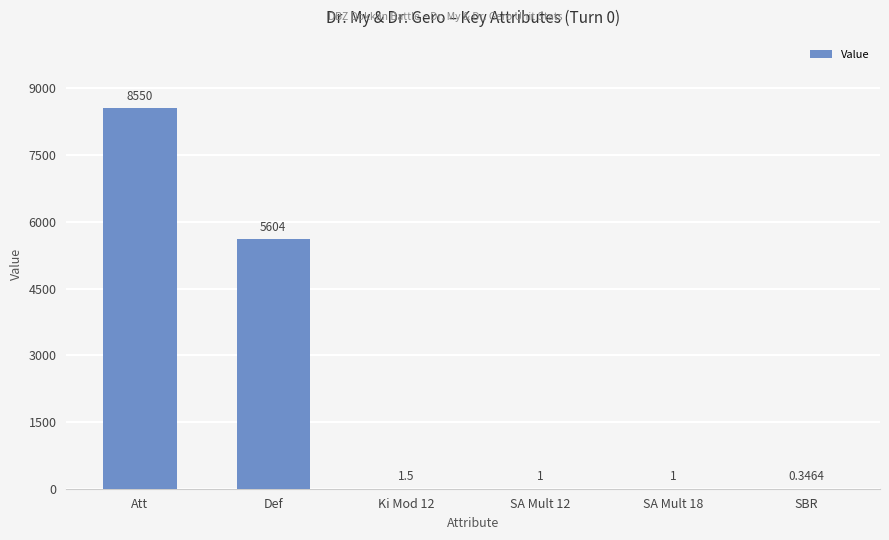

Where does the data first go above 1?

Att